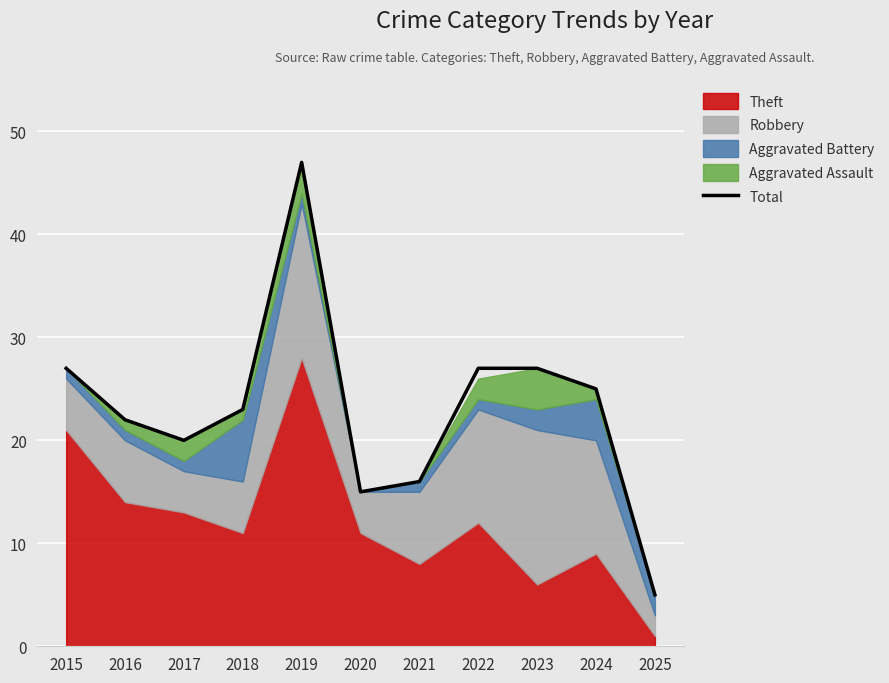

True or false: there are more than 0 points higher than both neighbors.

True